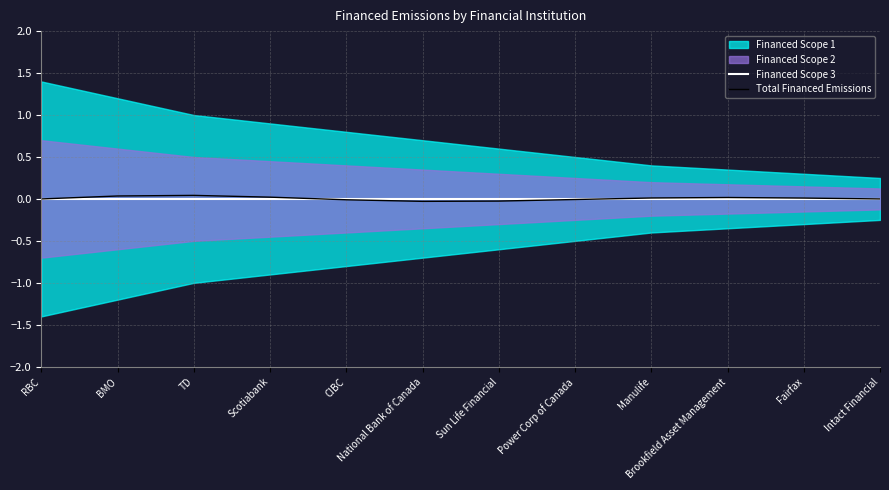

The Total Financed Emissions series shows -0.0 at National Bank of Canada. True or false?

True